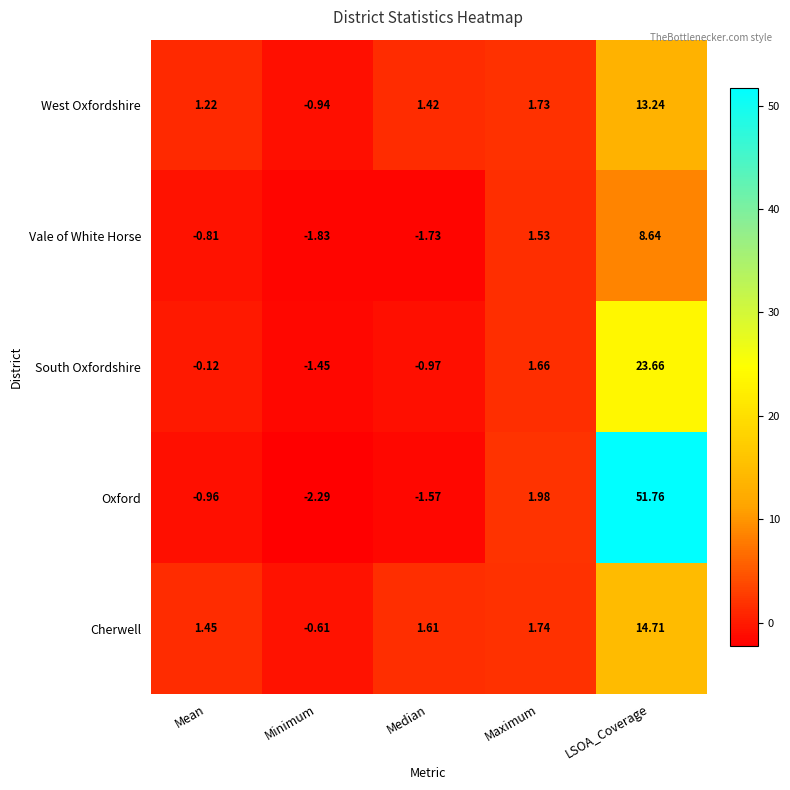

Which series has the largest range (max minus min)?

Oxford